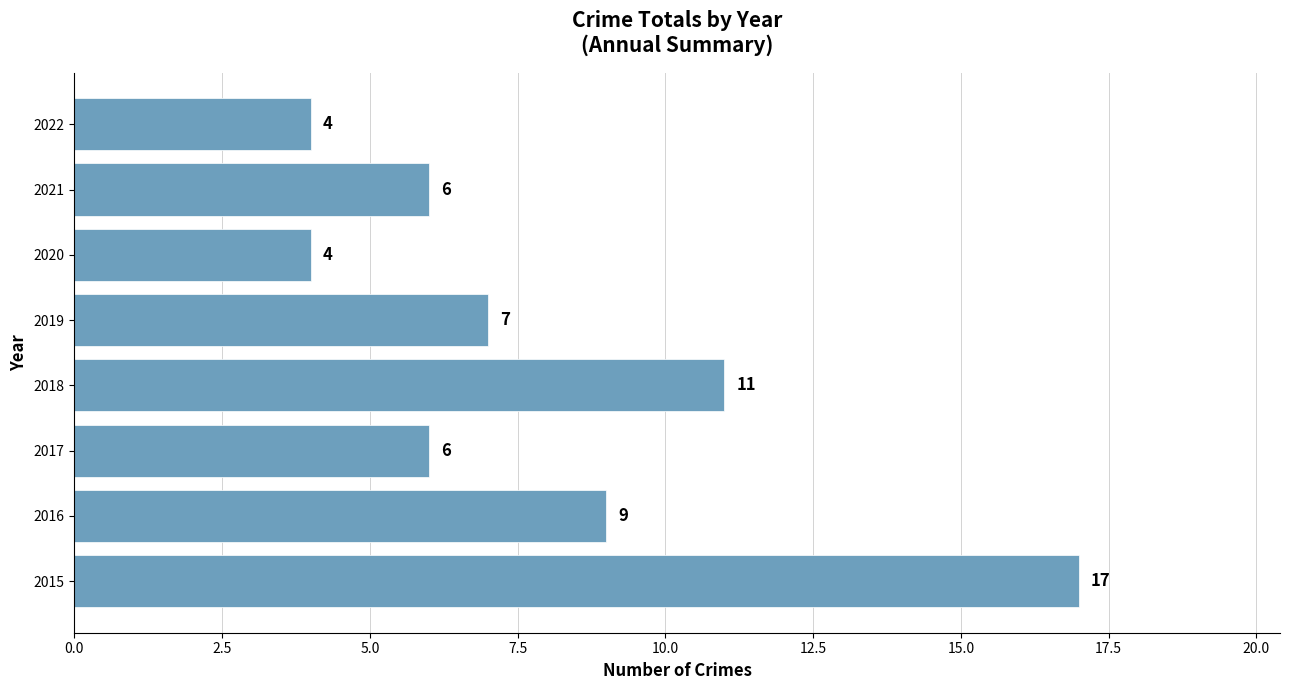

What is the smallest value displayed?

4